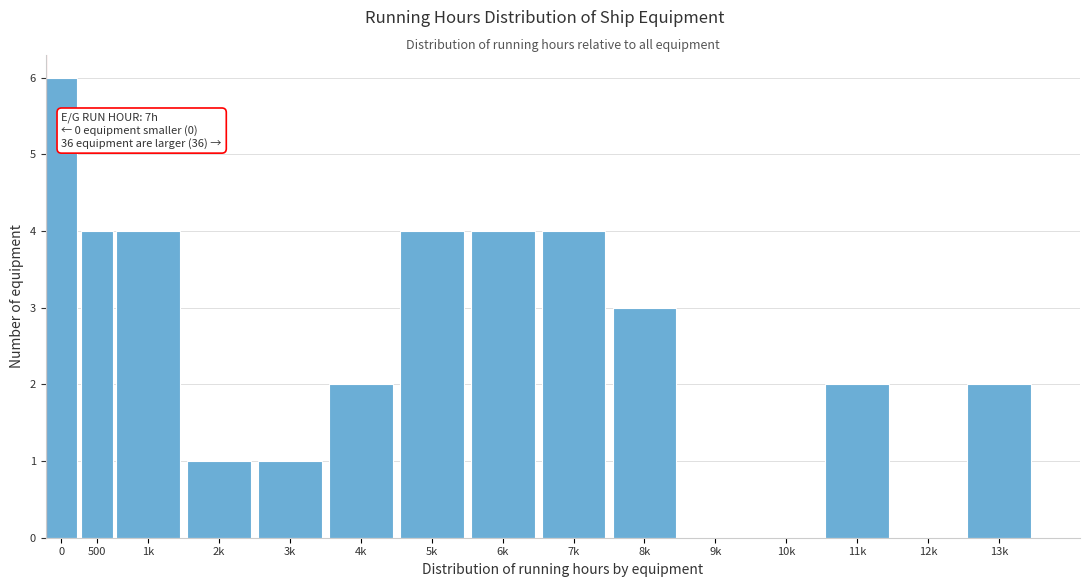

Reading left to right, list all the values displayed in this chart.

0=6	500=4	1k=4	2k=1	3k=1	4k=2	5k=4	6k=4	7k=4	8k=3	9k=0	10k=0	11k=2	12k=0	13k=2